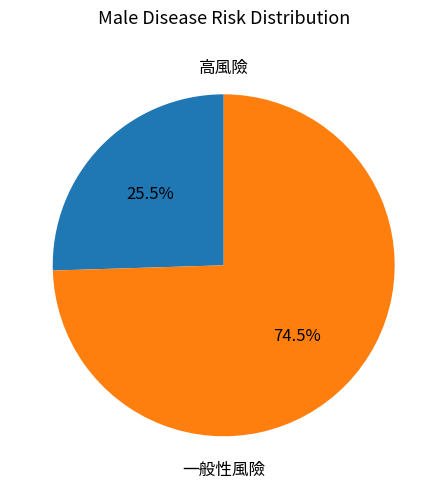

What is the majority slice?

一般性風險